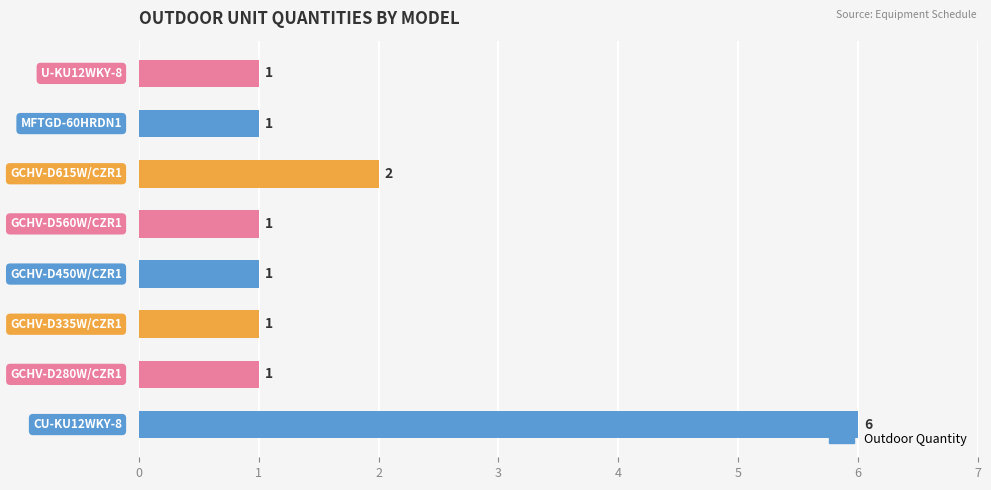

What is the maximum value shown in the chart?

6